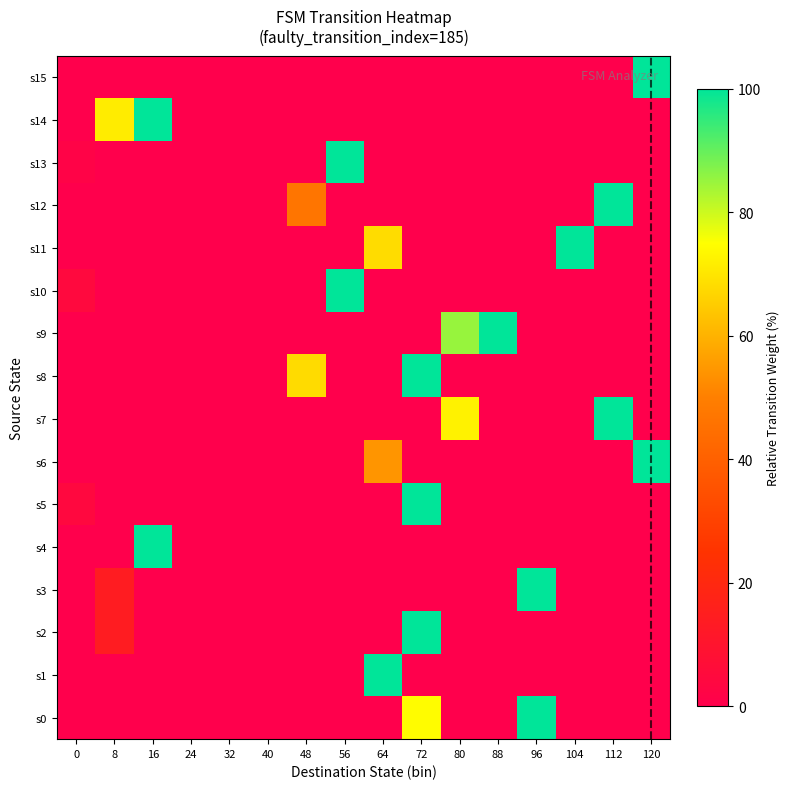

Which has a higher value, 16 or 112?

16